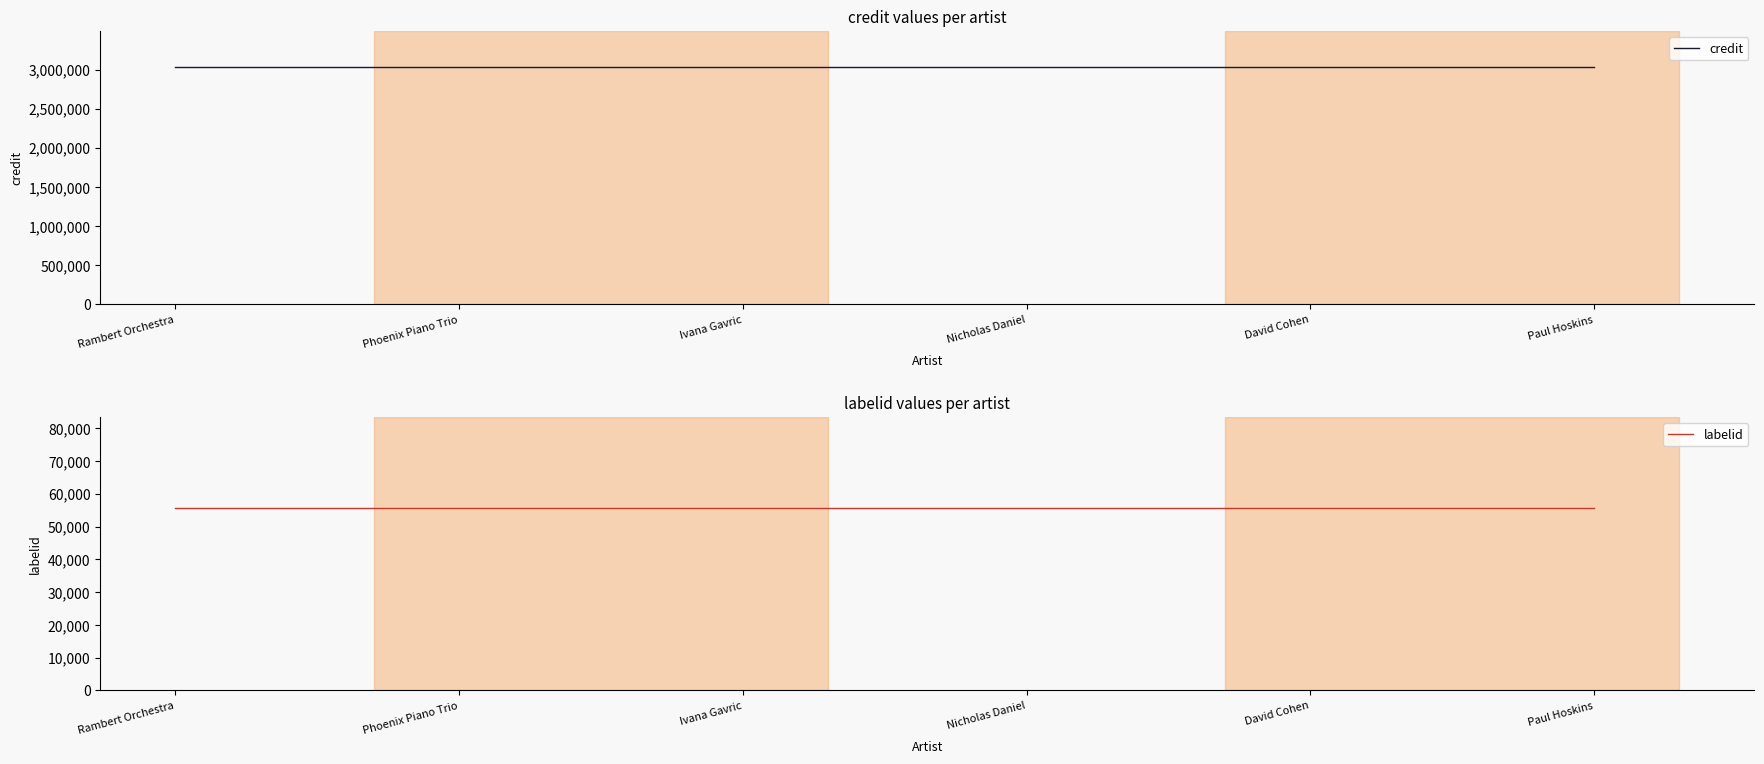

Reading left to right, what are all the values shown in this chart?

credit: 3038469	3038469	3038469	3038469	3038469	3038469
labelid: 55630	55630	55630	55630	55630	55630